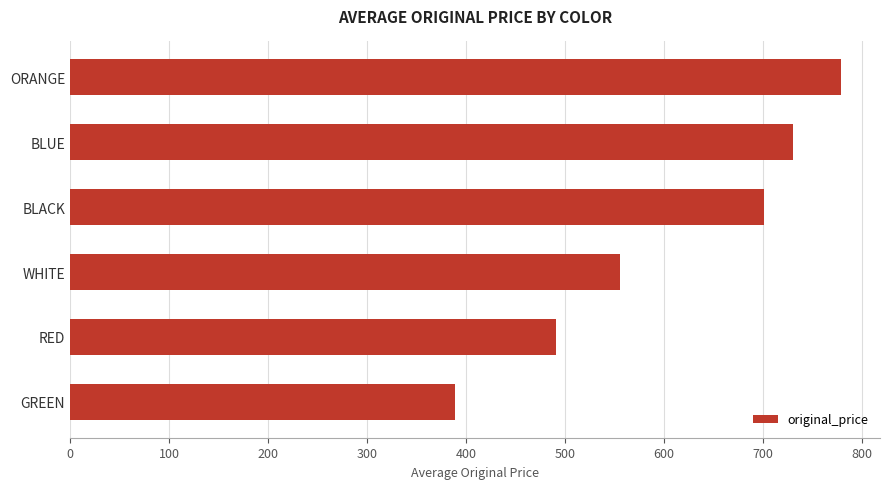

At which label is the value closest to 584?

WHITE